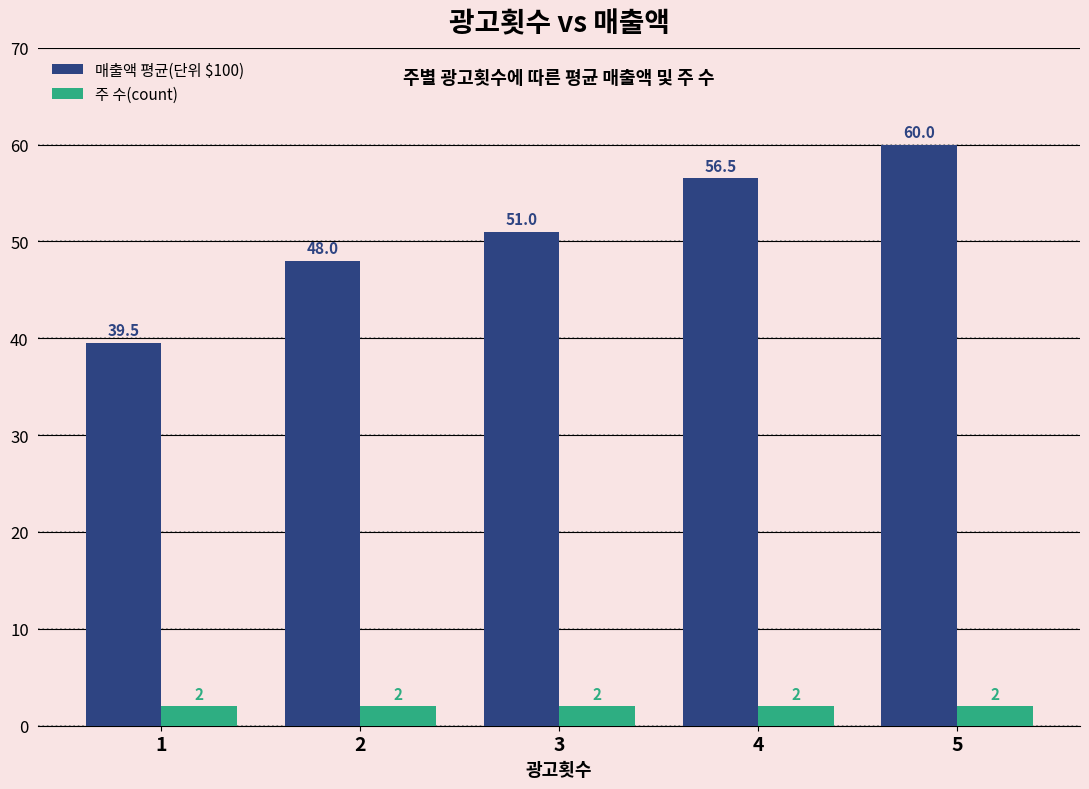

Rank the series by their average value, from lowest to highest.

주 수(count), 매출액 평균(단위 $100)